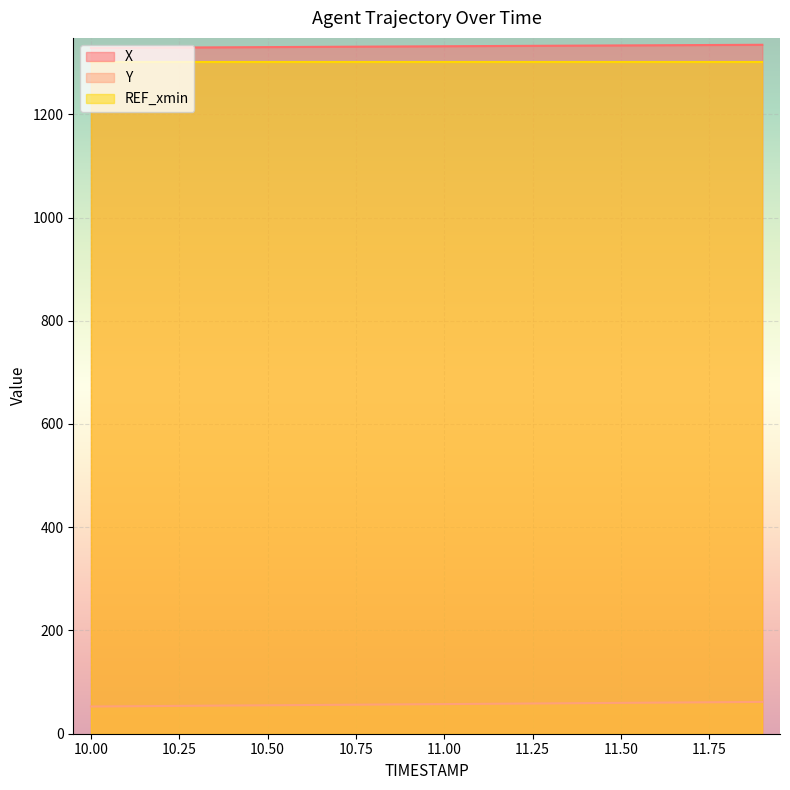

Reading left to right, what are all the values shown in this chart?

X: 1328.4	1328.8	1329.1	1329.4	1329.8	1330.1	1330.4	1330.7	1331.1	1331.4	1331.7	1332.1	1332.4	1332.7	1333.0	1333.3	1333.7	1334.0	1334.3	1334.6
Y: 52.7	53.2	53.7	54.1	54.6	55.1	55.5	56.0	56.5	56.9	57.4	57.9	58.3	58.8	59.3	59.8	60.2	60.7	61.2	61.7